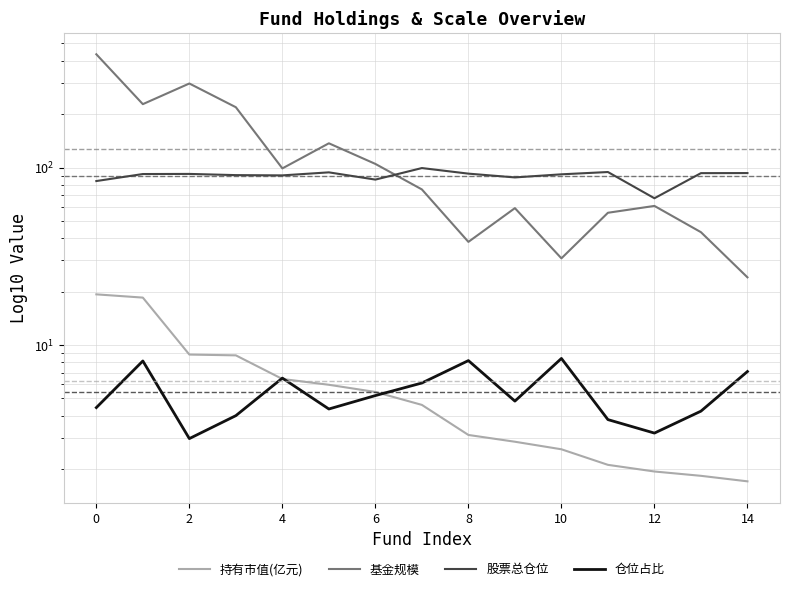

What is the smallest value displayed?

1.7